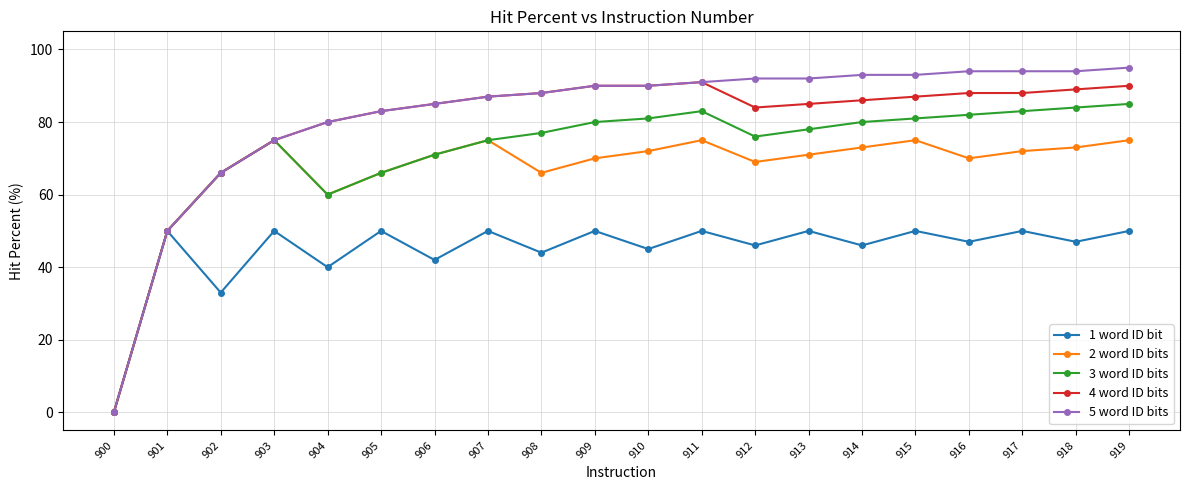

Count the number of data series in this chart.

5